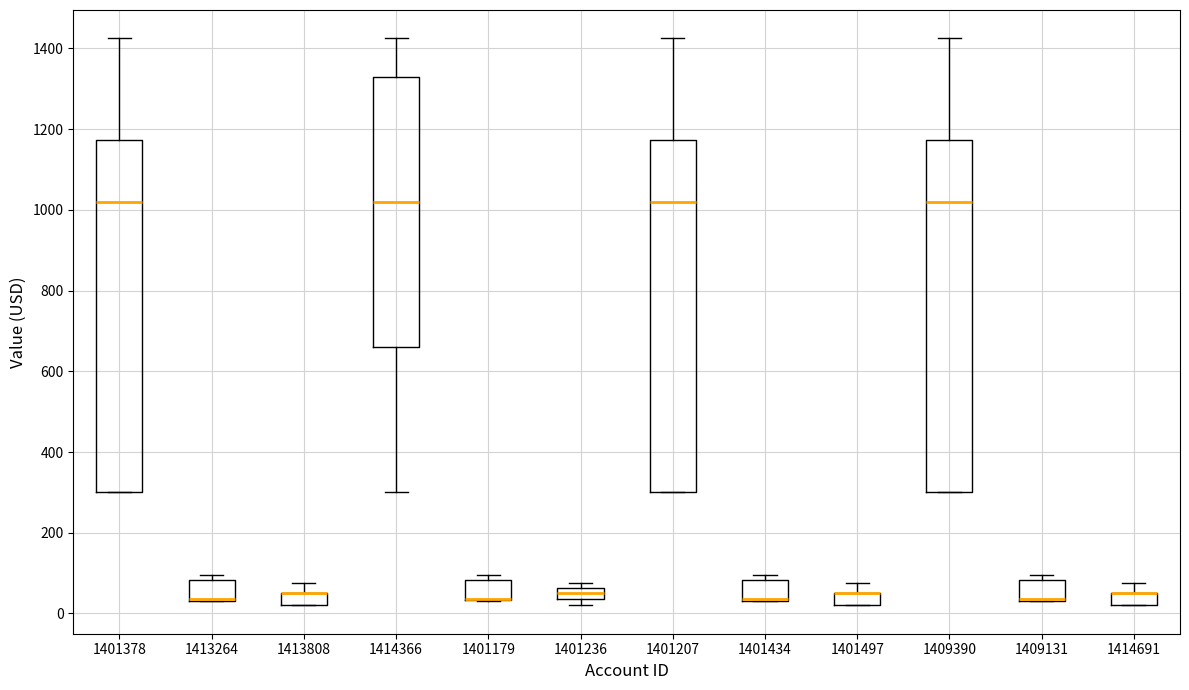

Where is the lower edge of the box at x = 1413264 on the y-axis? The values are not printed on the chart, so give them approximately, as read against the axis.

40